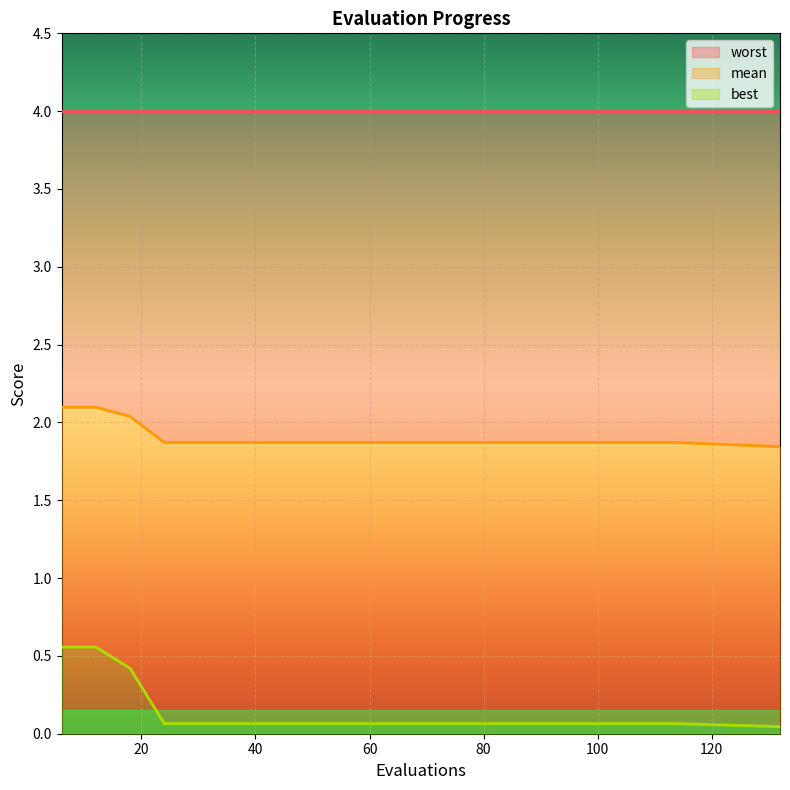

True or false: worst_line has a value of 4.0 at 20.

True